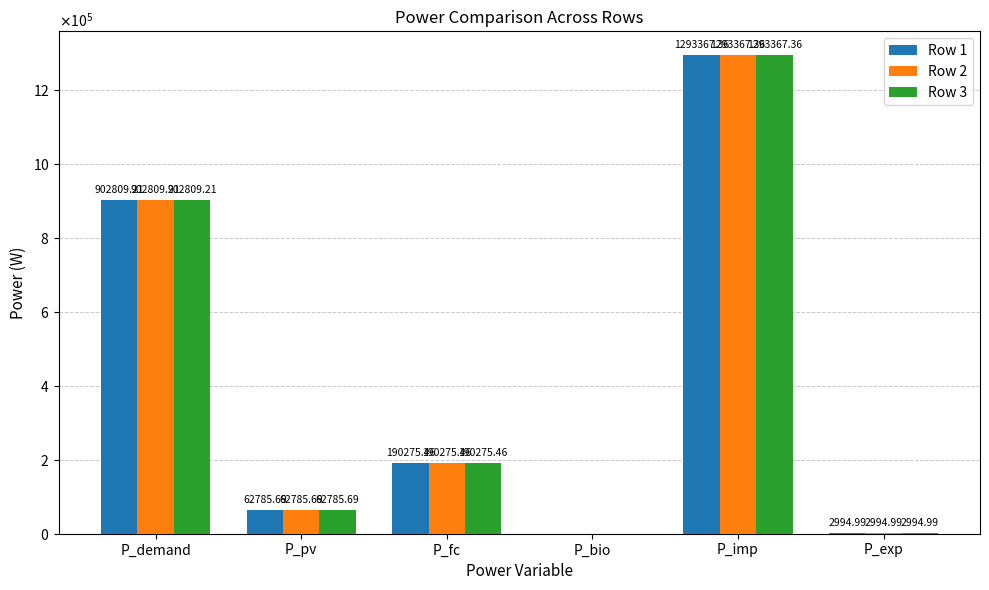

What are all the series names shown in the legend?

Row 1, Row 2, Row 3